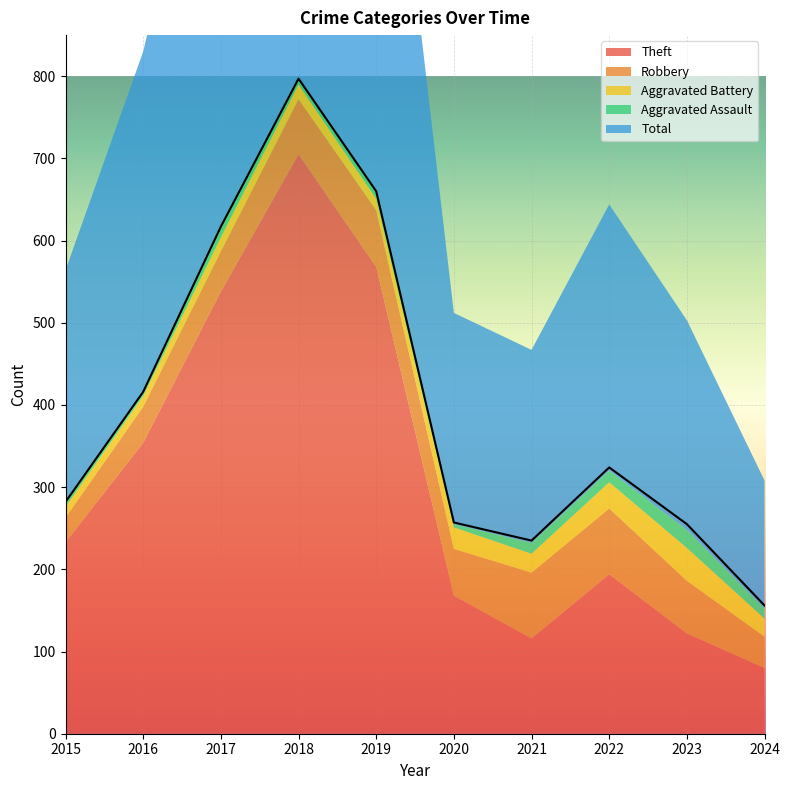

Is the value of Total at 2015 greater than the value of Aggravated Assault at 2021?

Yes